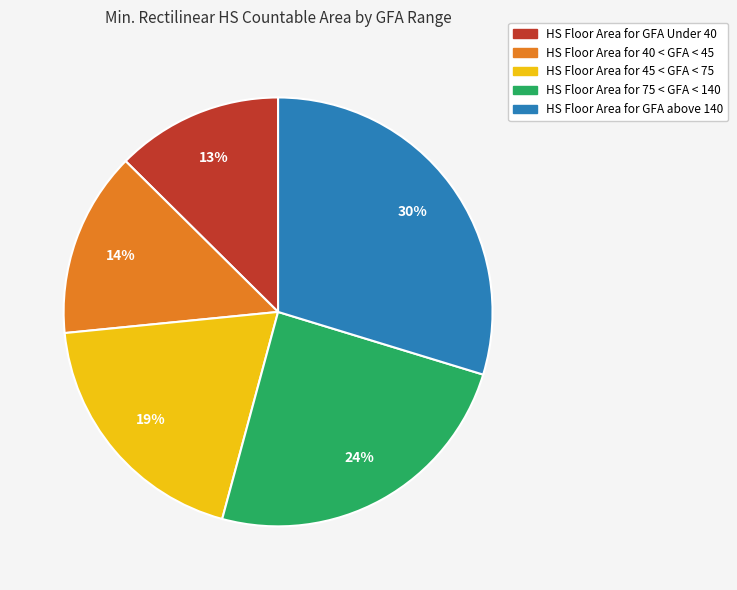

Count the number of slices in the pie.

5